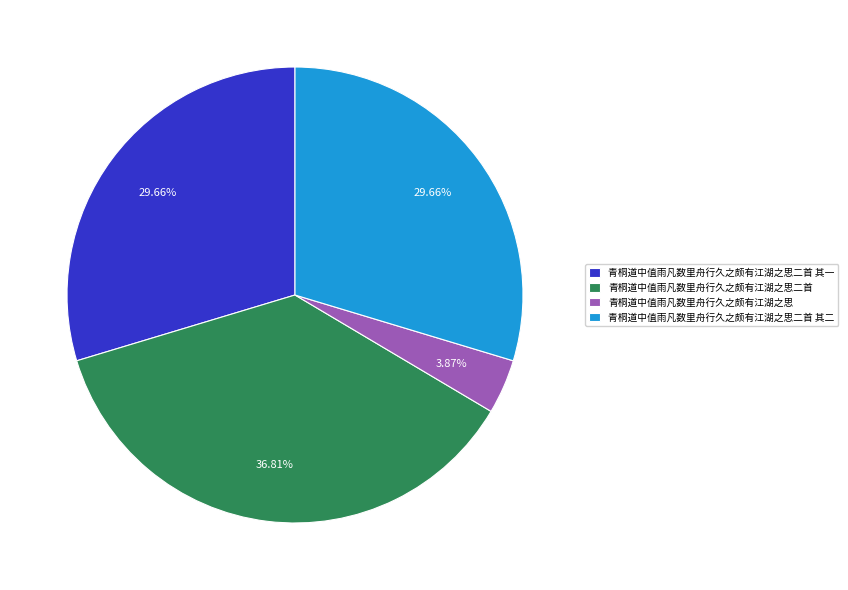

What percentage is the 青桐道中值雨凡数里舟行久之颇有江湖之思二首 其一 slice, to the nearest percent?

30%